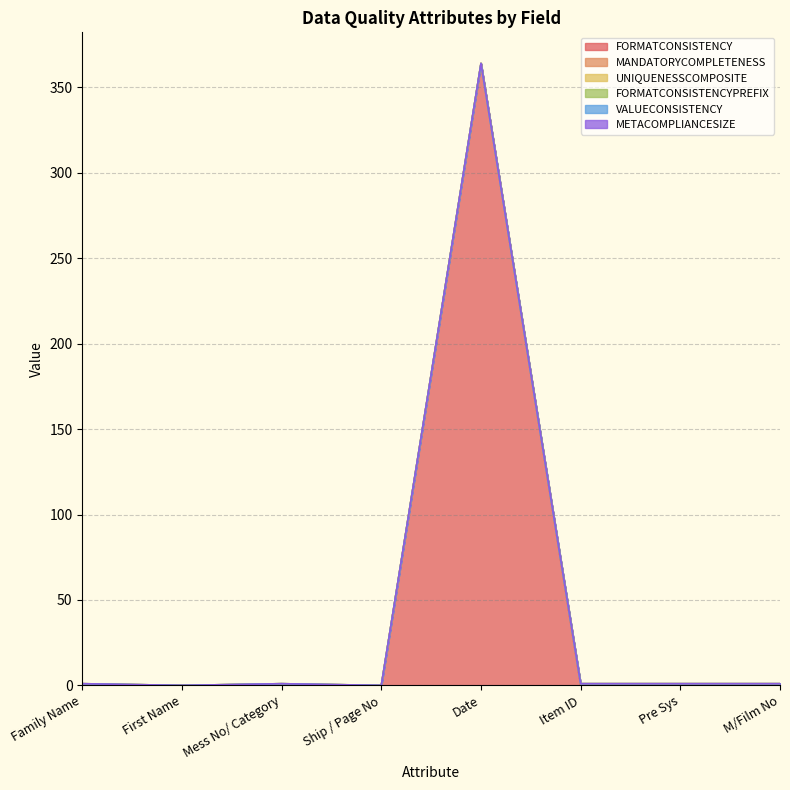

List the labels in order of MANDATORYCOMPLETENESS value, smallest first.

First Name, Ship / Page No, Date, Family Name, Mess No/ Category, Item ID, Pre Sys, M/Film No